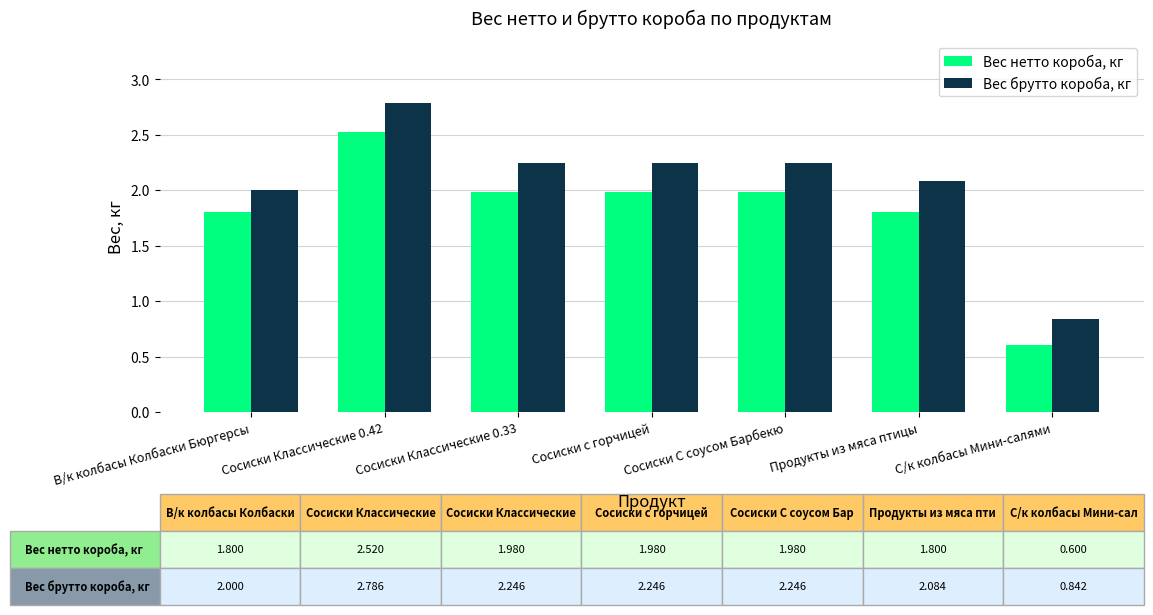

The value of Вес брутто короба, кг at В/к колбасы Колбаски Бюргерсы is 2.0. True or false?

True